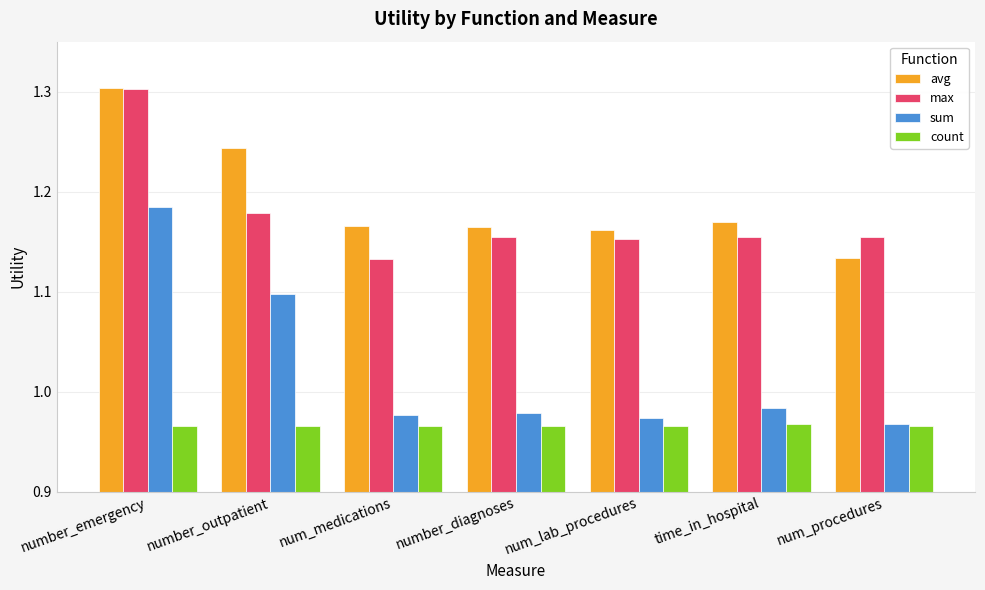

Which series has the largest range (max minus min)?

sum